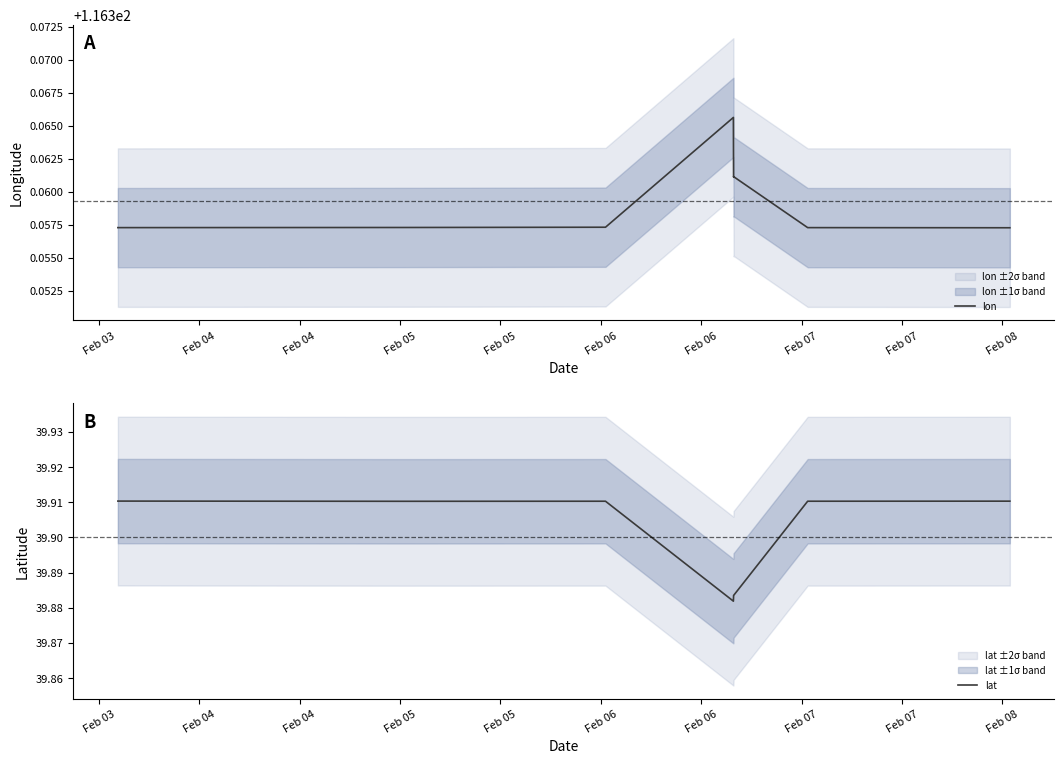

Which category has the lowest value in the lon series?

Feb 07